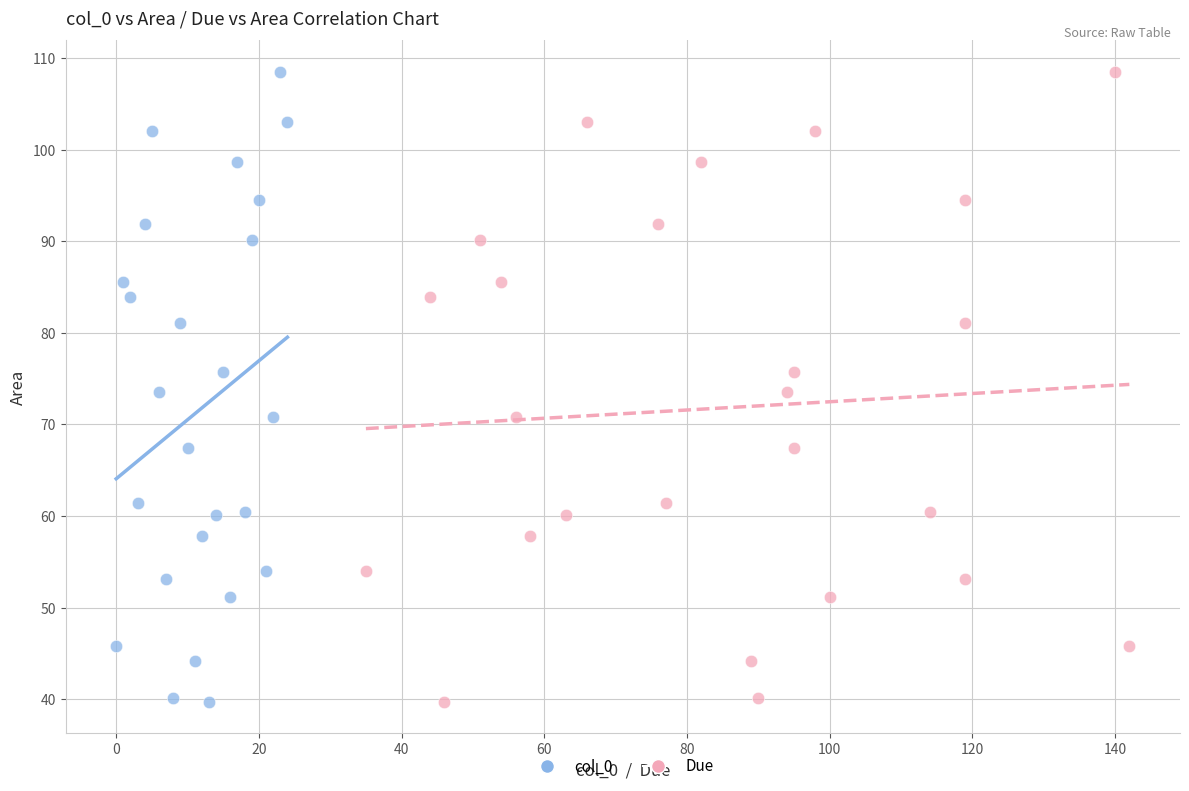

What are all the series names shown in the legend?

col_0, Due